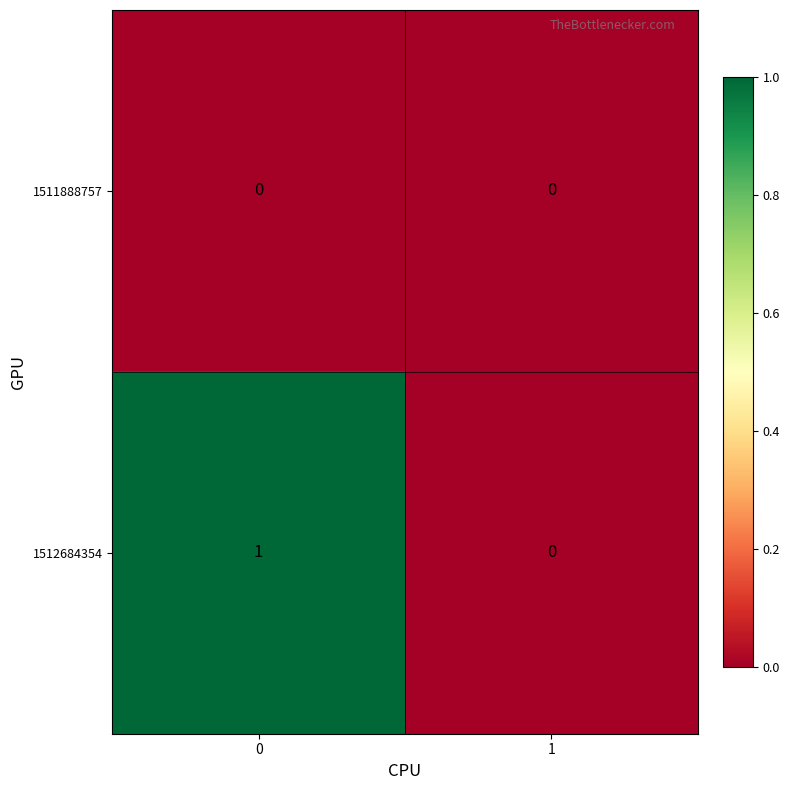

The 1512684354 series shows 1 at 0. True or false?

True